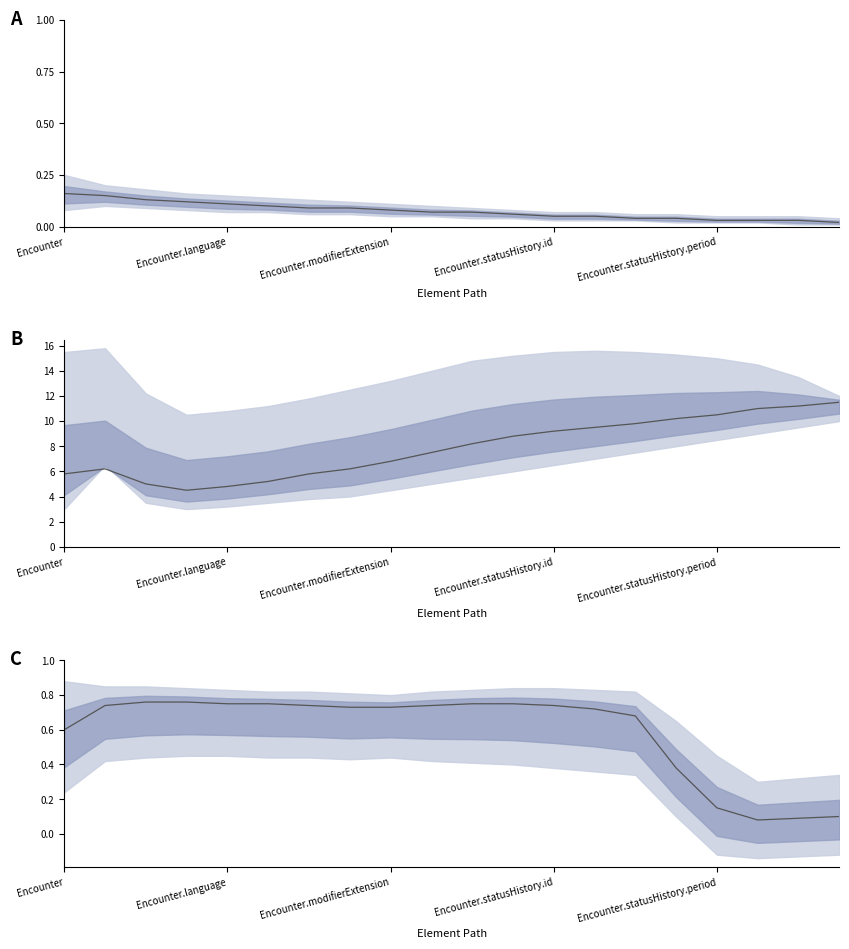

What is the label of the 10th point from the right?

10